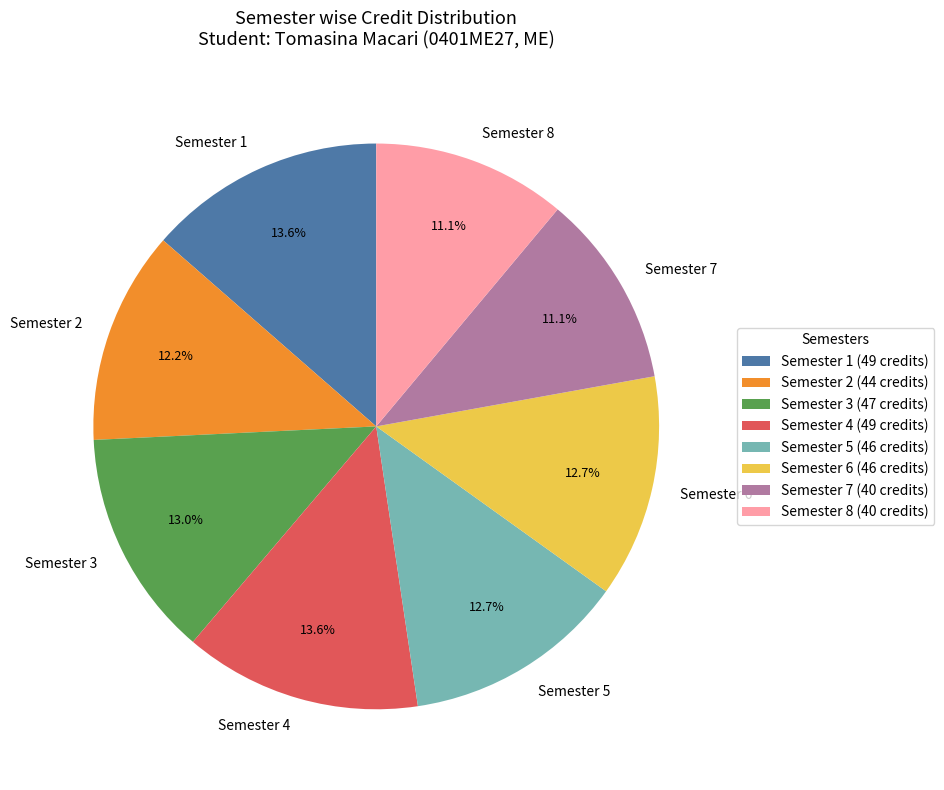

Which has a higher value, Semester 3 or Semester 1?

Semester 1